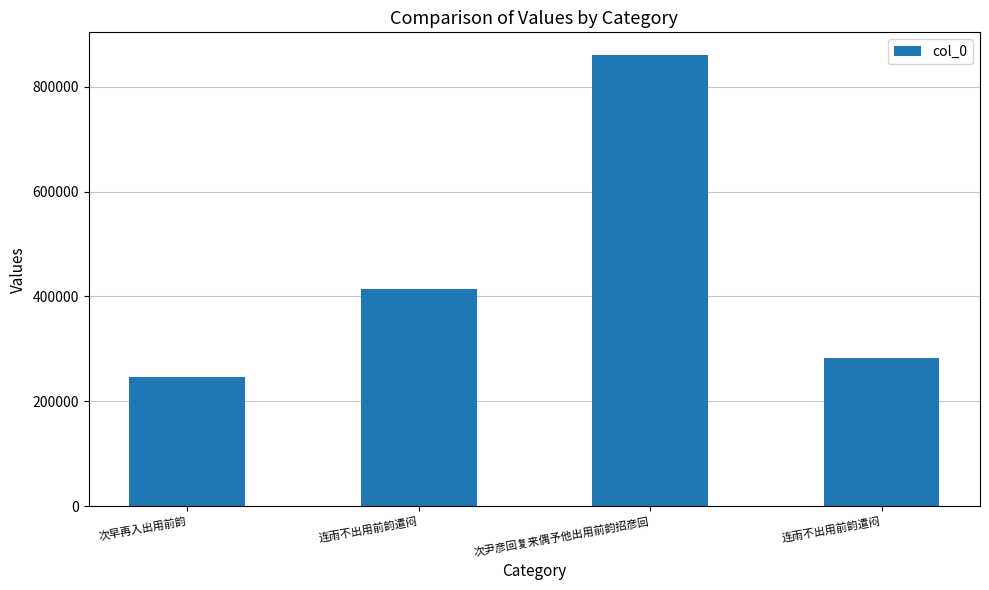

Between 连雨不出用前韵遣闷 and 次早再入出用前韵, which is larger?

连雨不出用前韵遣闷